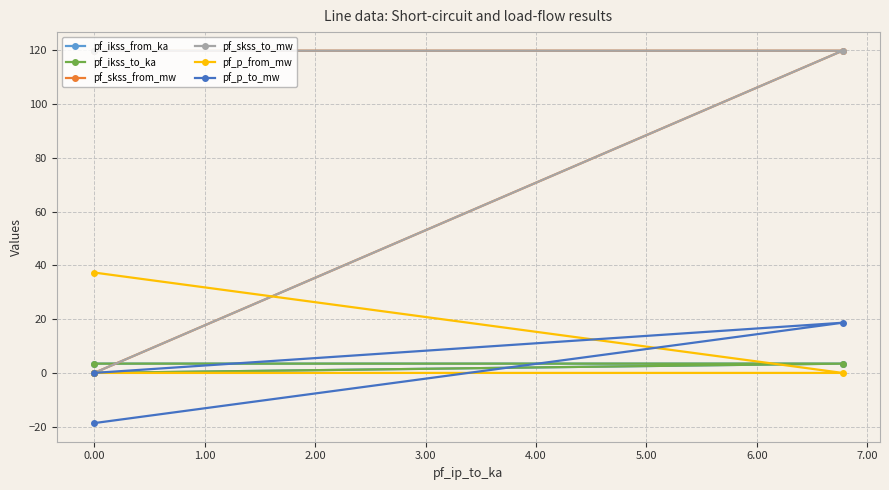

How many data points in pf_p_from_mw are less than 0?

1